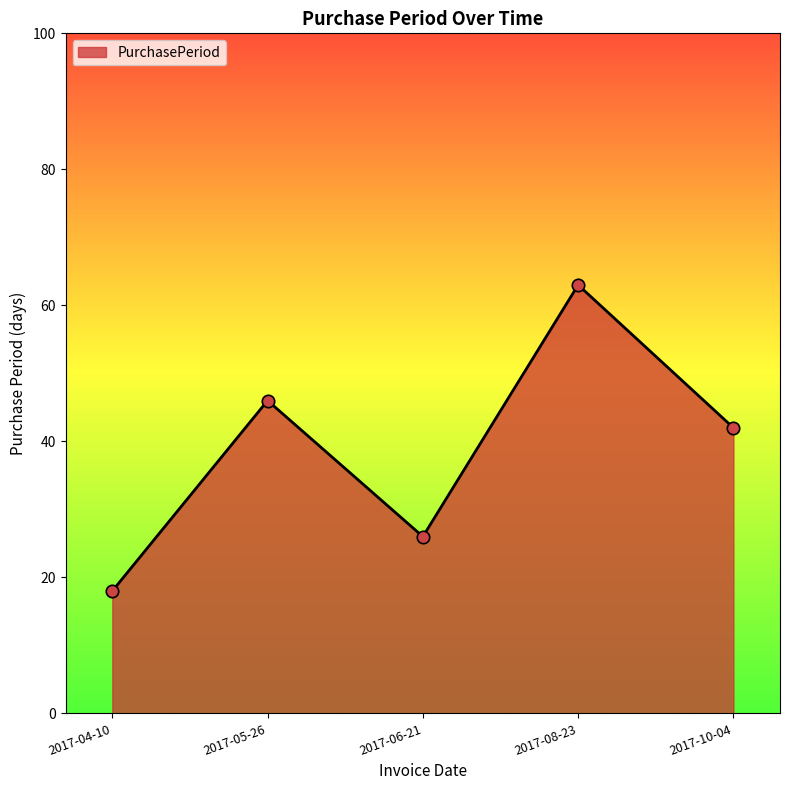

Approximately how many times larger is the value at 2017-06-21 compared to 2017-10-04?

0.6